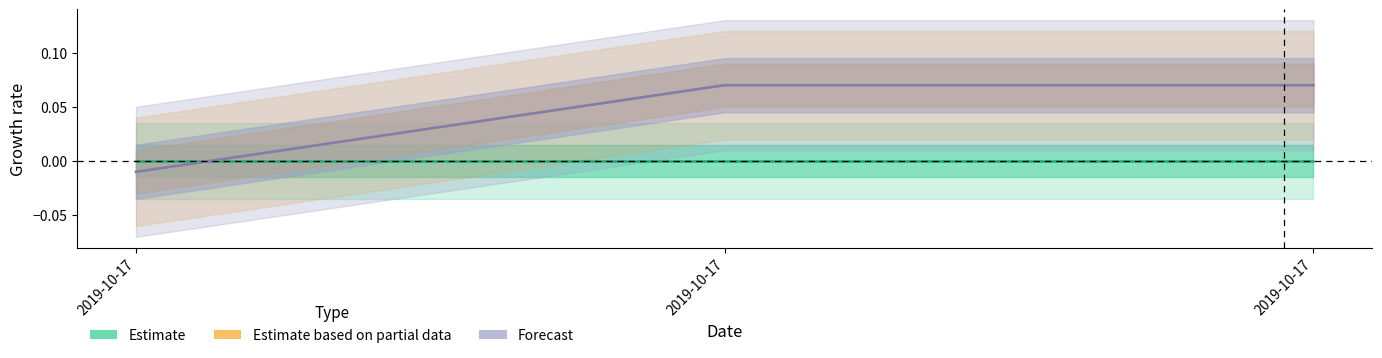

Which category has the highest value across all series?

2019-10-17